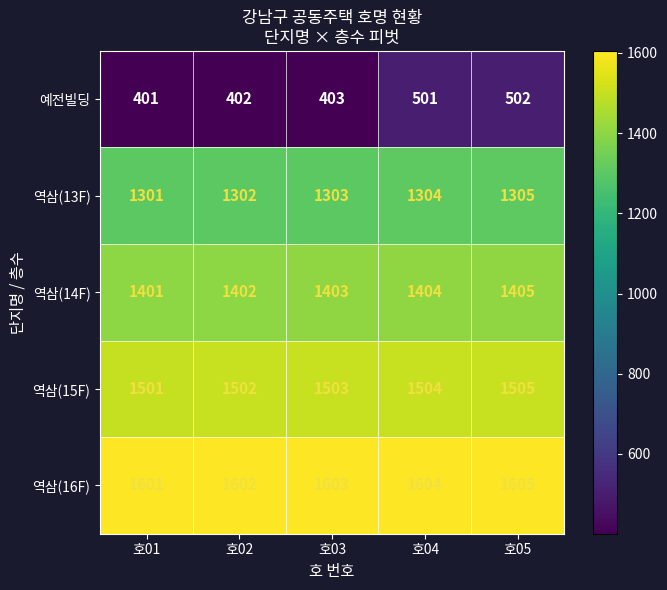

Rank the series at 호04 from highest to lowest value.

역삼(16F), 역삼(15F), 역삼(14F), 역삼(13F), 예전빌딩